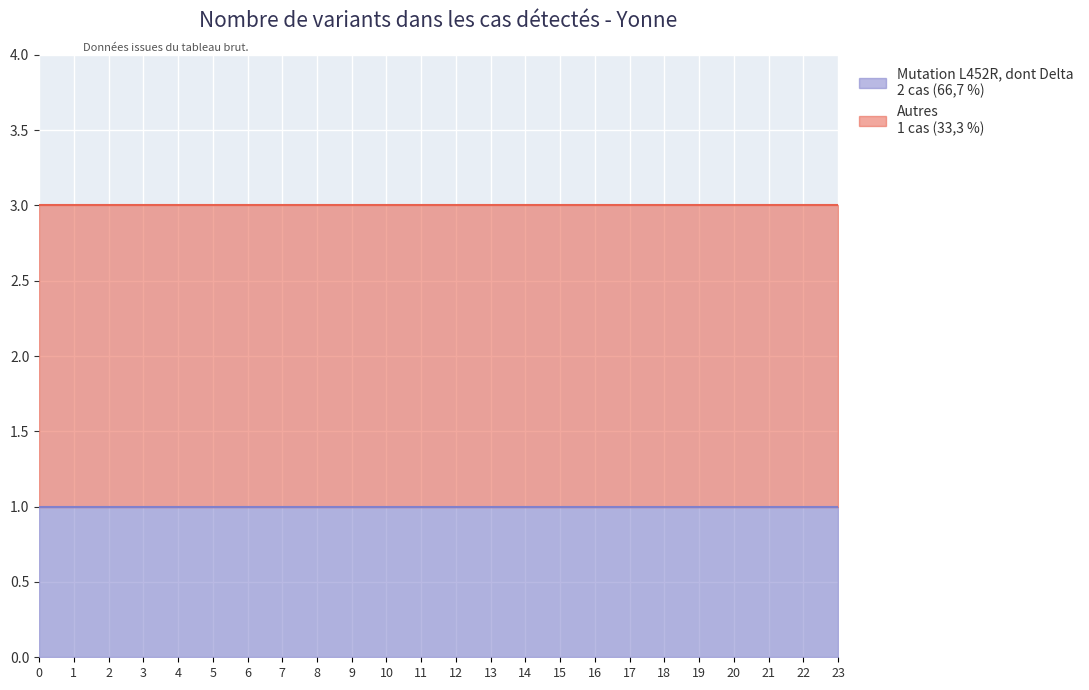

True or false: Autres has more than 0 interior local peaks.

False